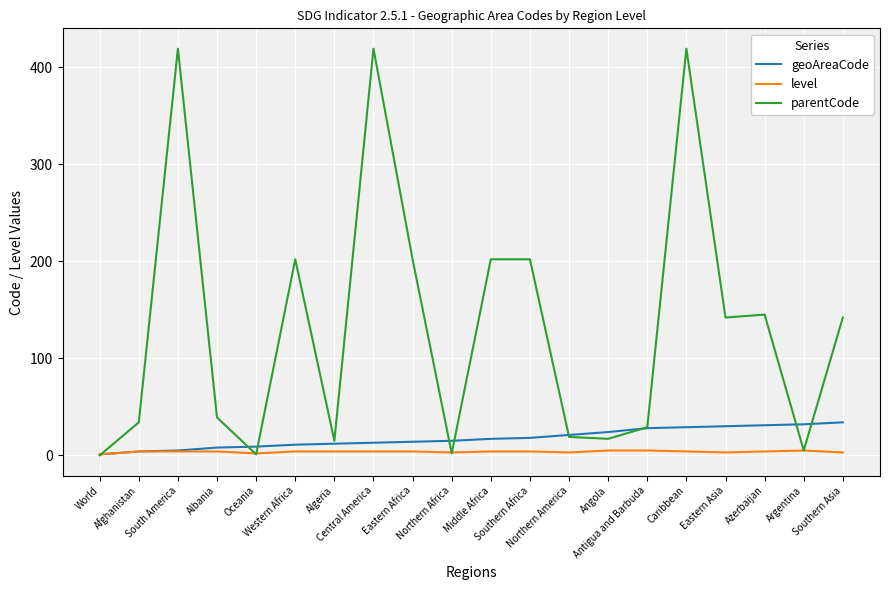

List the series in order of their peak value, highest first.

parentCode, geoAreaCode, level